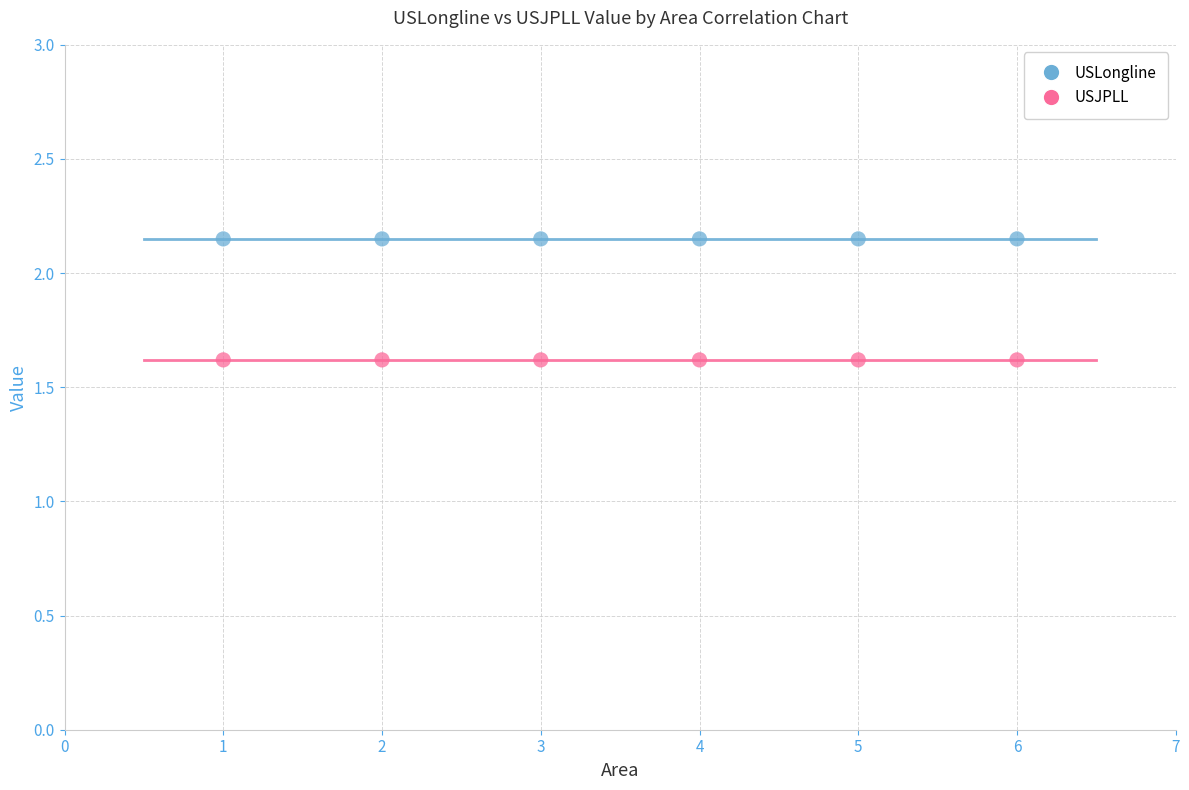

Which series contains the highest Y value?

USLongline